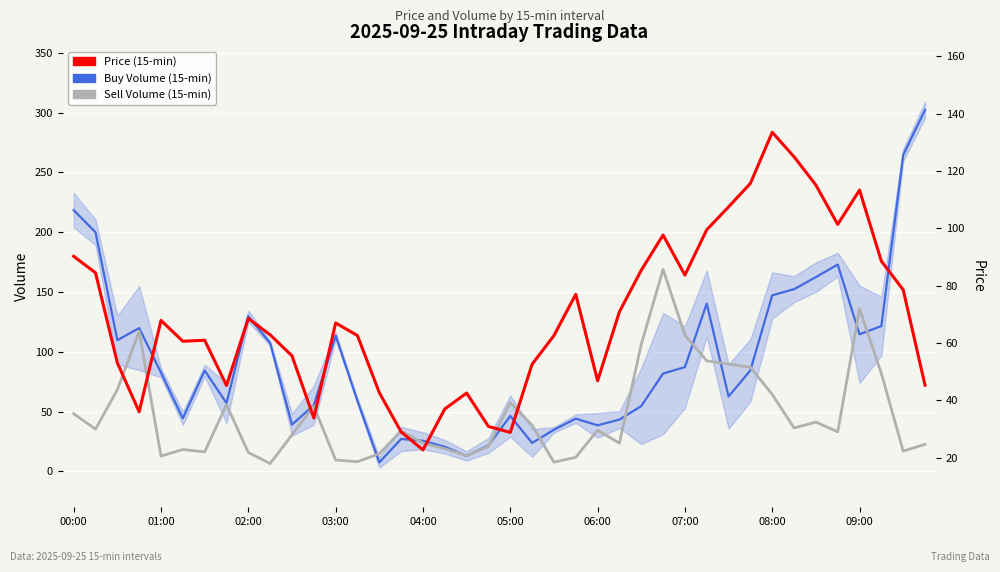

At how many categories does at least one series exceed 162?

7